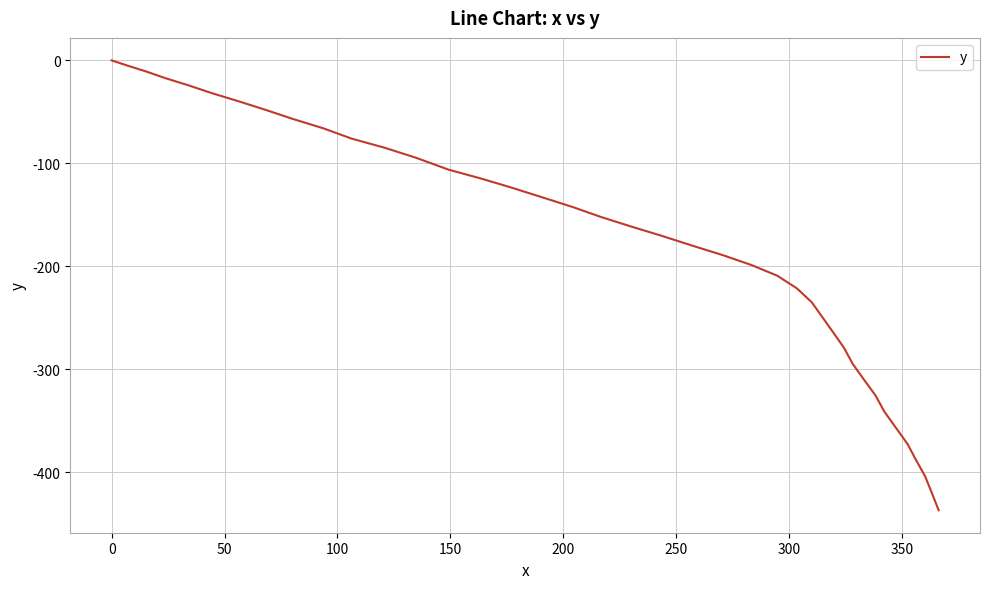

What is the smallest value displayed?

-436.9